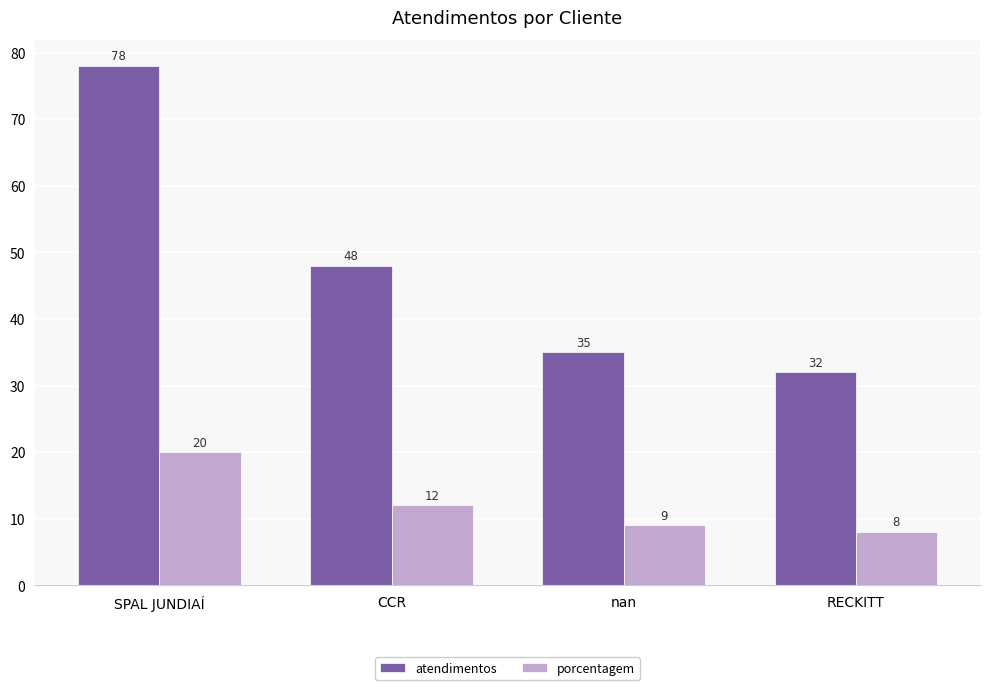

What is the sum of the atendimentos values at SPAL JUNDIAÍ and nan?

113